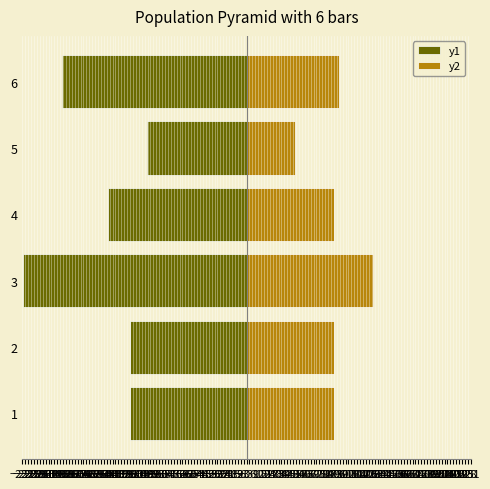

How many groups of bars are there?

6